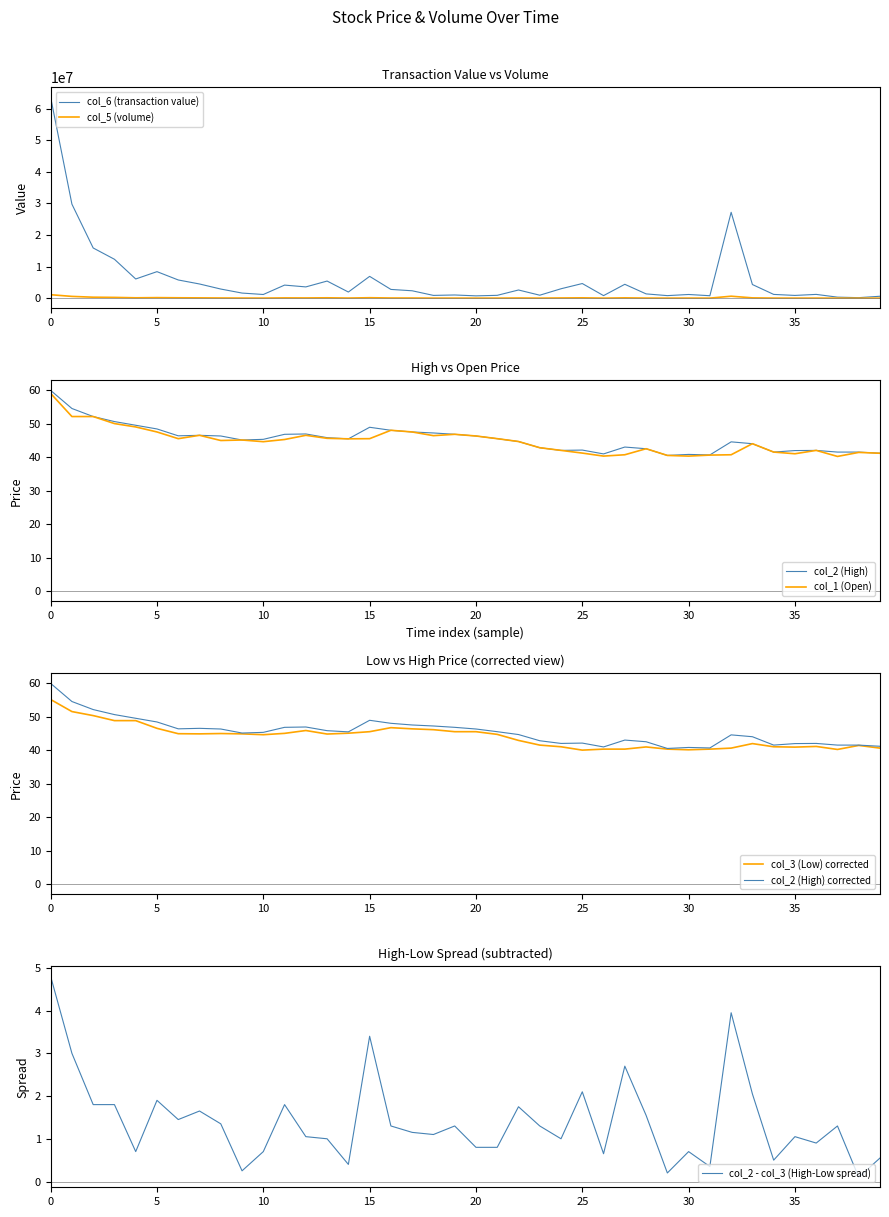

How many interior local valleys does the col_1 series have?

9